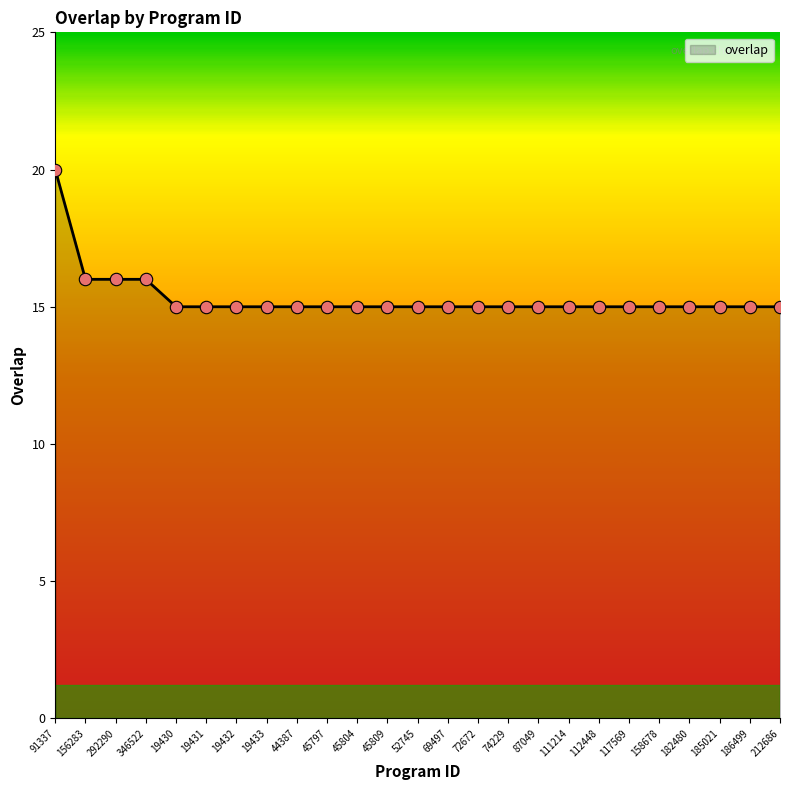

What is the ratio of the value at 44387 to the value at 182480?

1.0